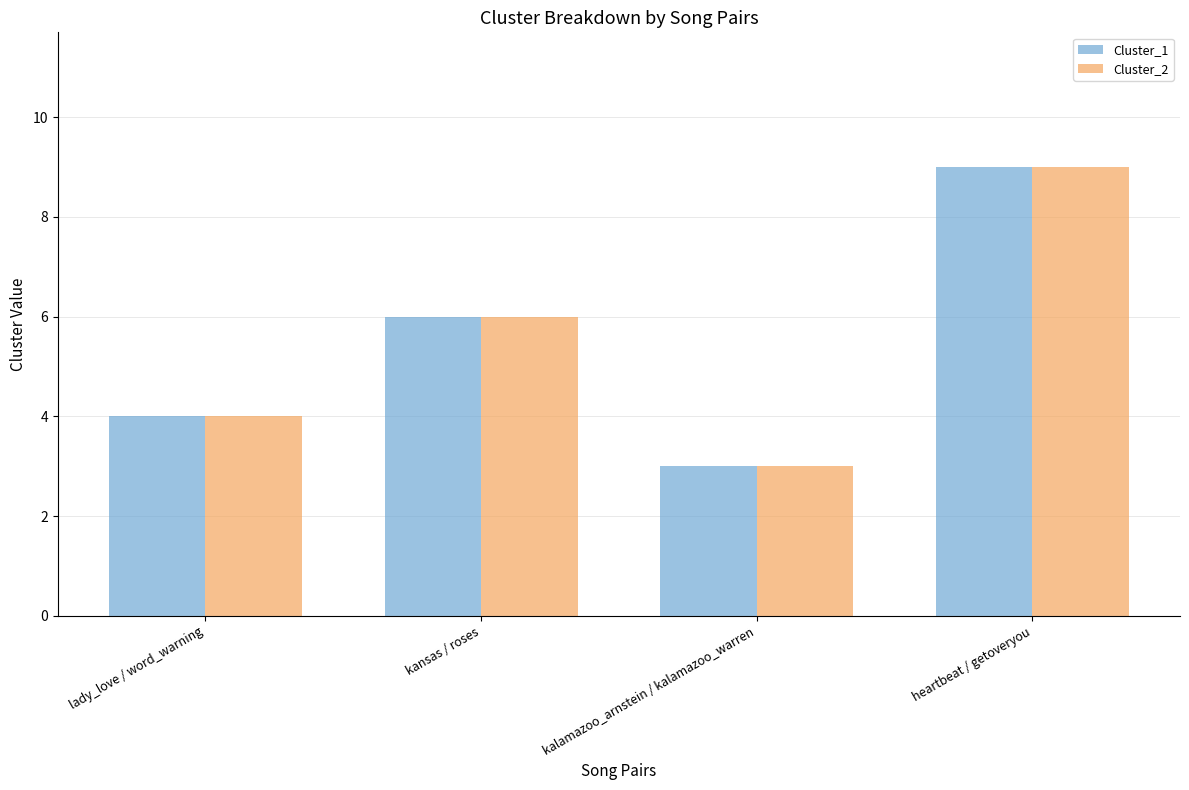

What position from the right is lady_love / word_warning?

4